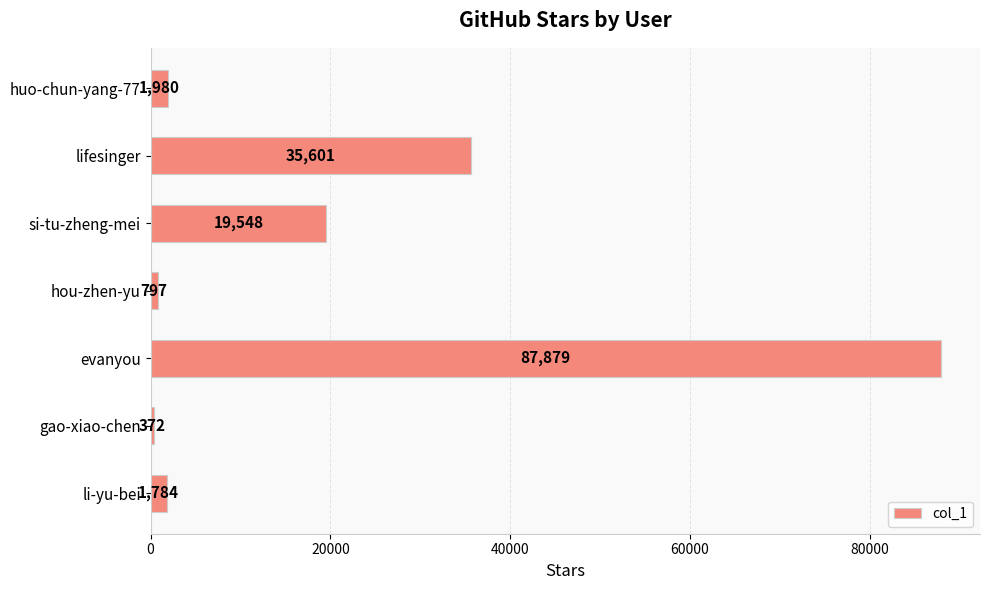

Reading bottom to top, extract all data points from this chart.

li-yu-bei=1784	gao-xiao-chen=372	evanyou=87879	hou-zhen-yu=797	si-tu-zheng-mei=19548	lifesinger=35601	huo-chun-yang-77=1980